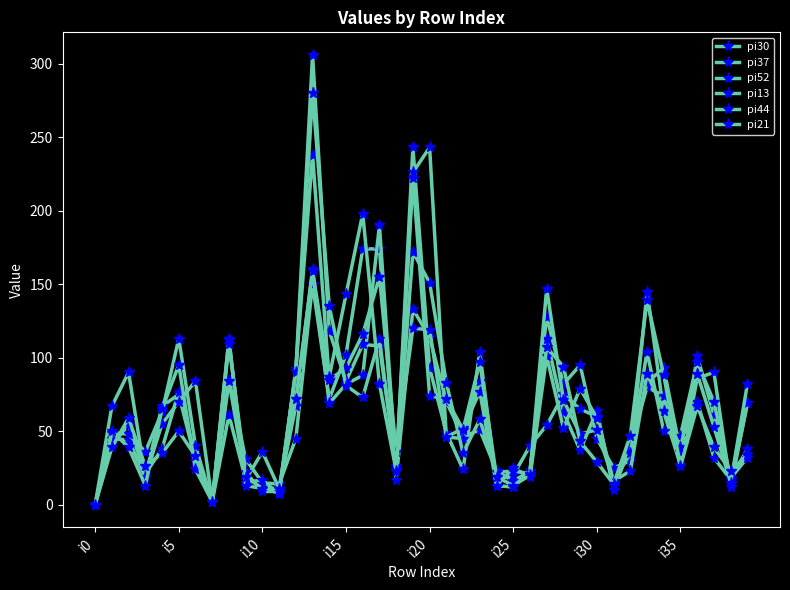

Which series has the widest spread of values?

pi52